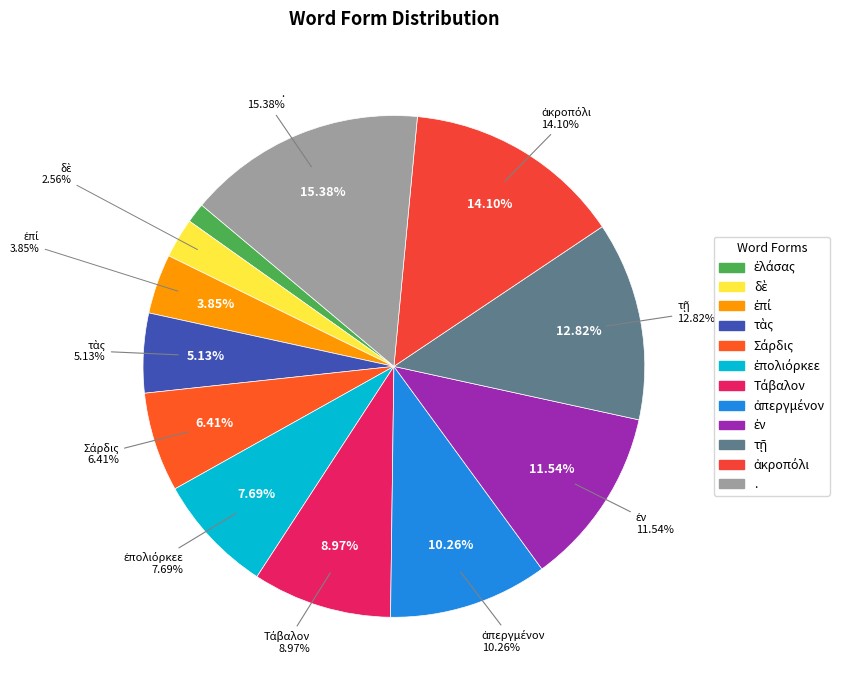

How many slices are in this pie chart?

12